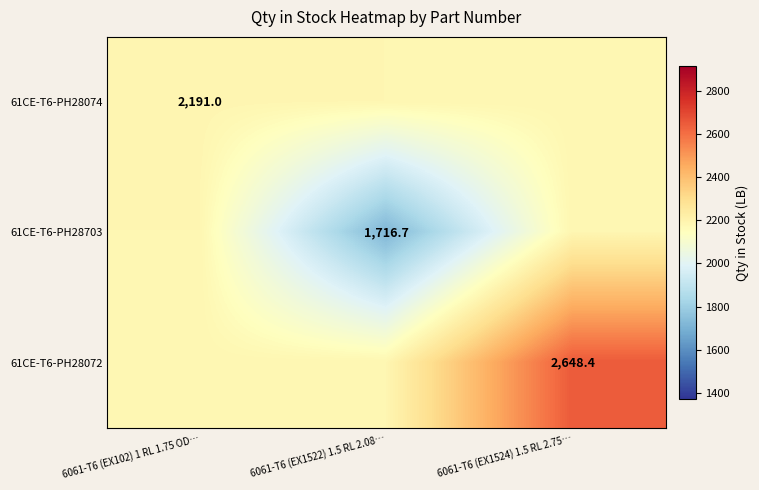

What is the total value across all series at 6061-T6 (EX1522) 1.5 RL 2.08…?

6087.5